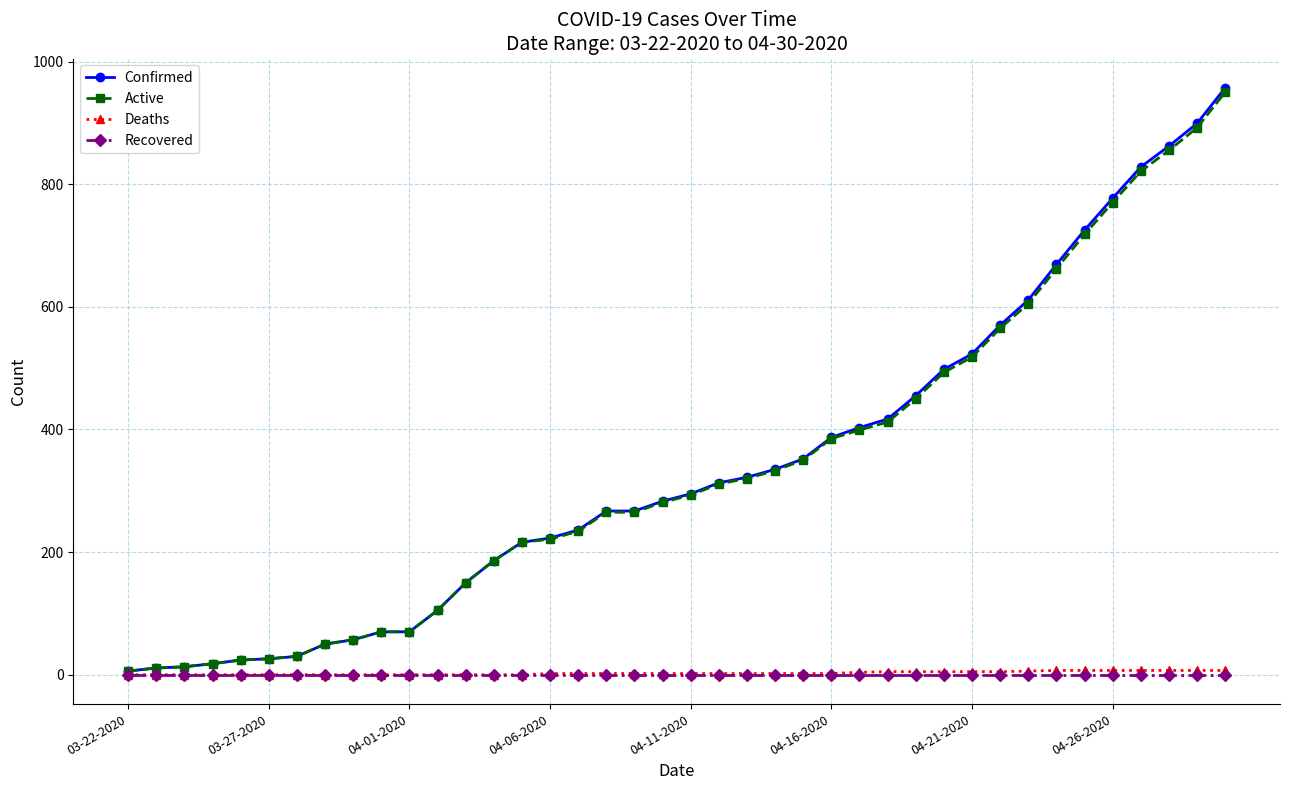

How many categories are shown in the chart?

40